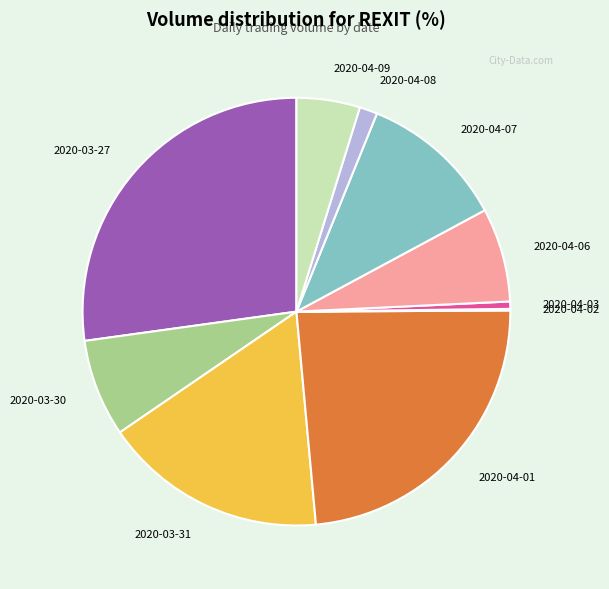

Is 2020-04-07 the majority of the pie?

No